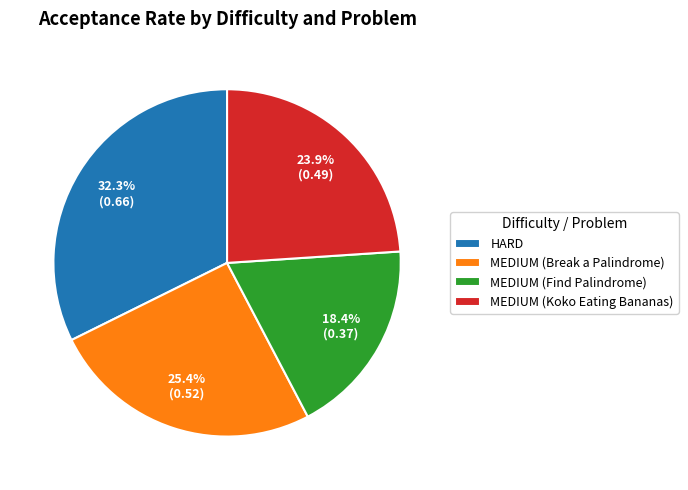

What percentage is the MEDIUM (Koko Eating Bananas) slice, to the nearest percent?

24%